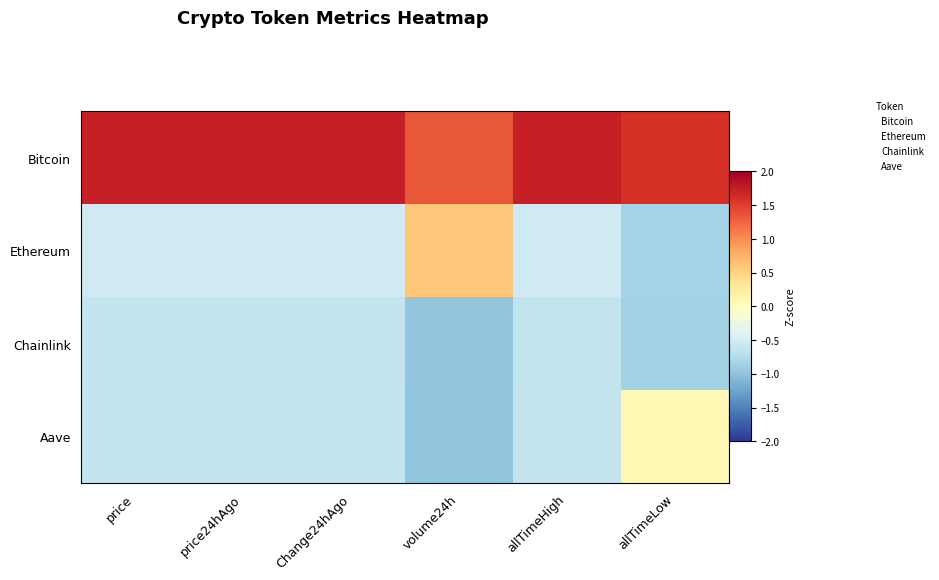

What is the maximum value shown in the chart?

1.7